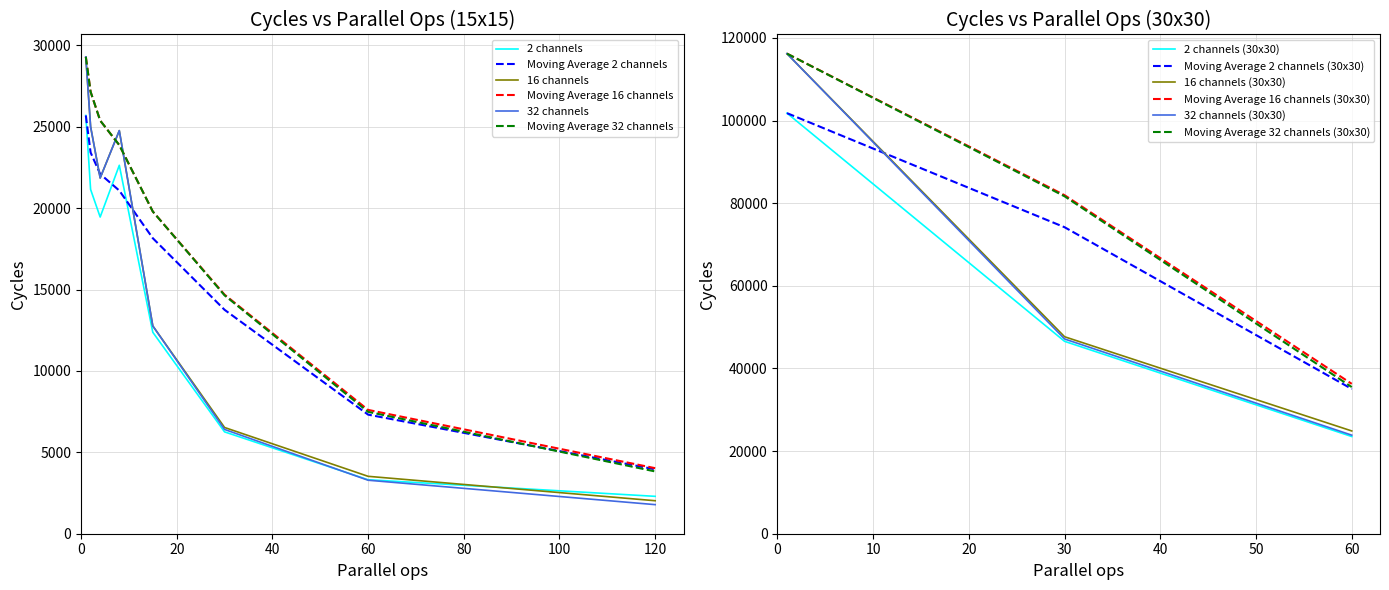

At 8, list the series in order from largest to smallest.

16 channels, 32 channels, 2 channels